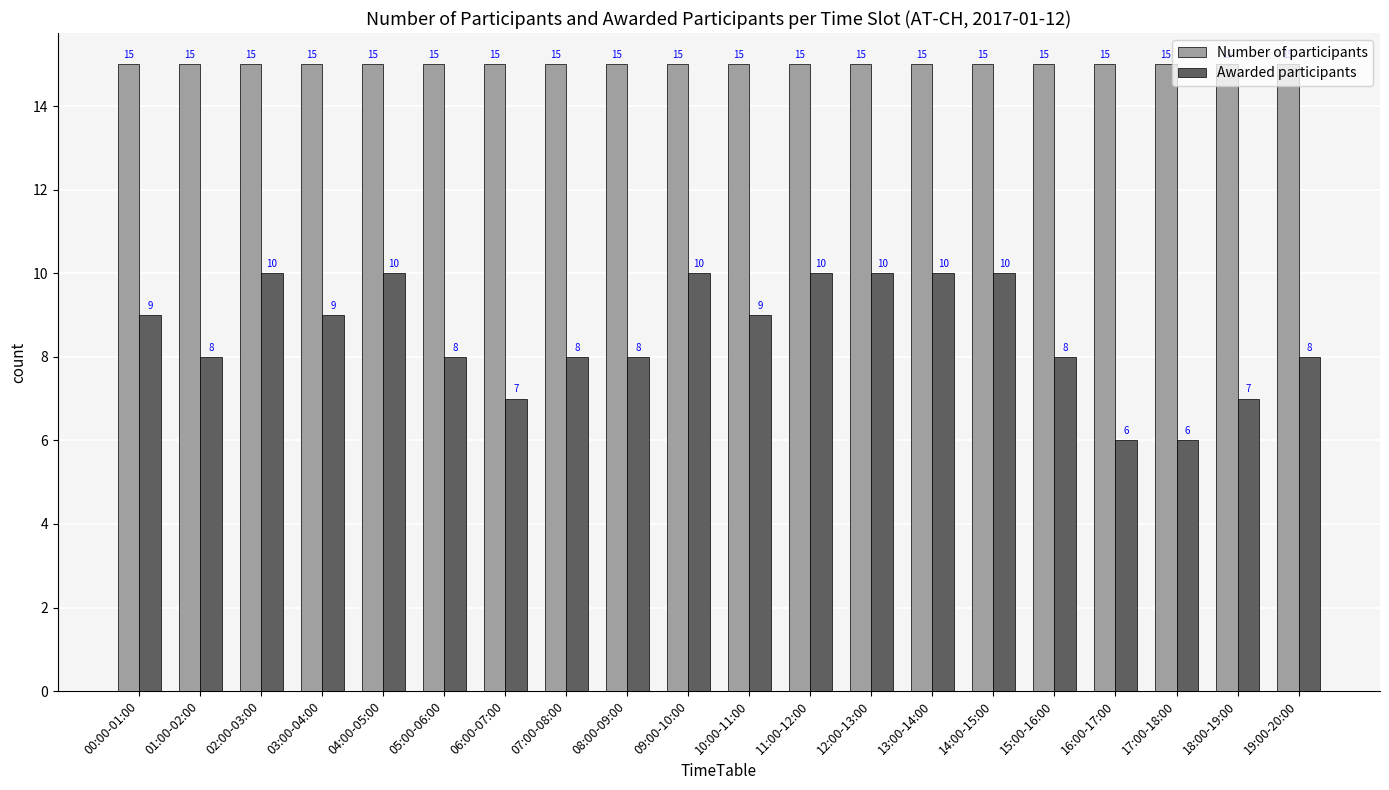

Reading left to right, extract all data points from this chart.

Number of participants: 15	15	15	15	15	15	15	15	15	15	15	15	15	15	15	15	15	15	15	15
Awarded participants: 9	8	10	9	10	8	7	8	8	10	9	10	10	10	10	8	6	6	7	8